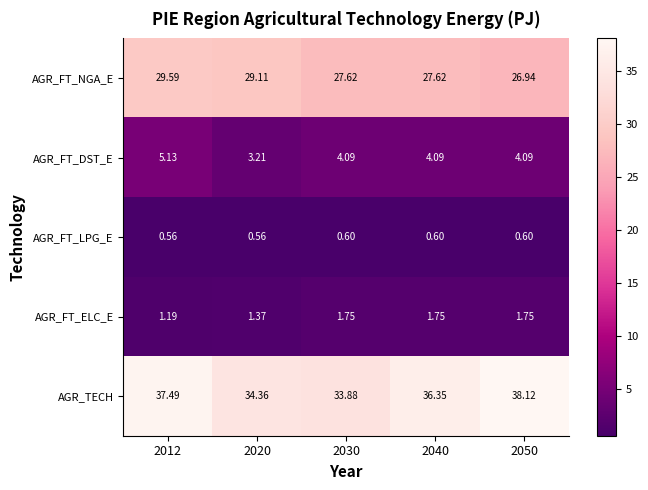

How many categories are shown in the chart?

5